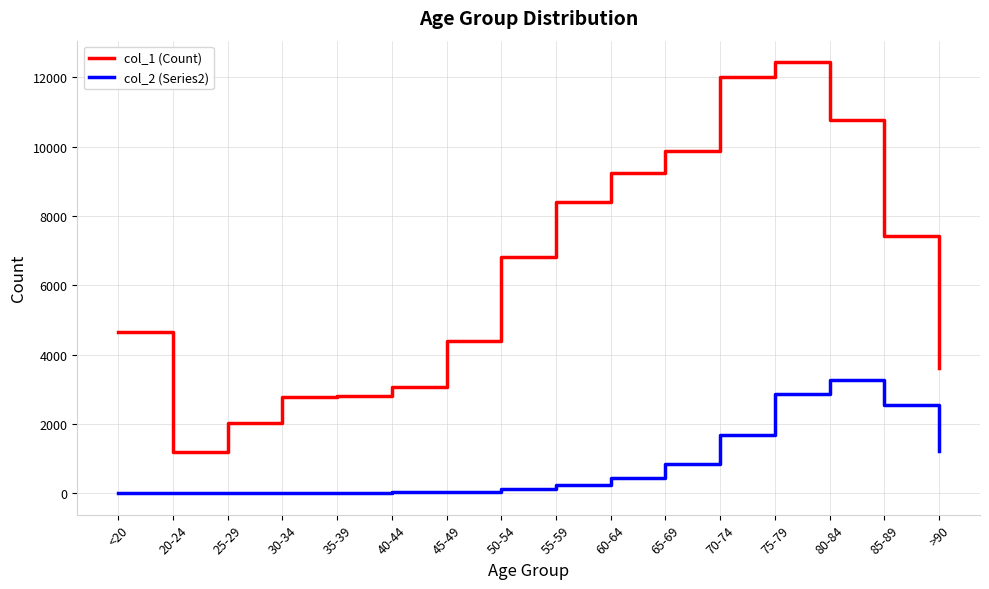

At which category is the sum across all series the highest?

75-79